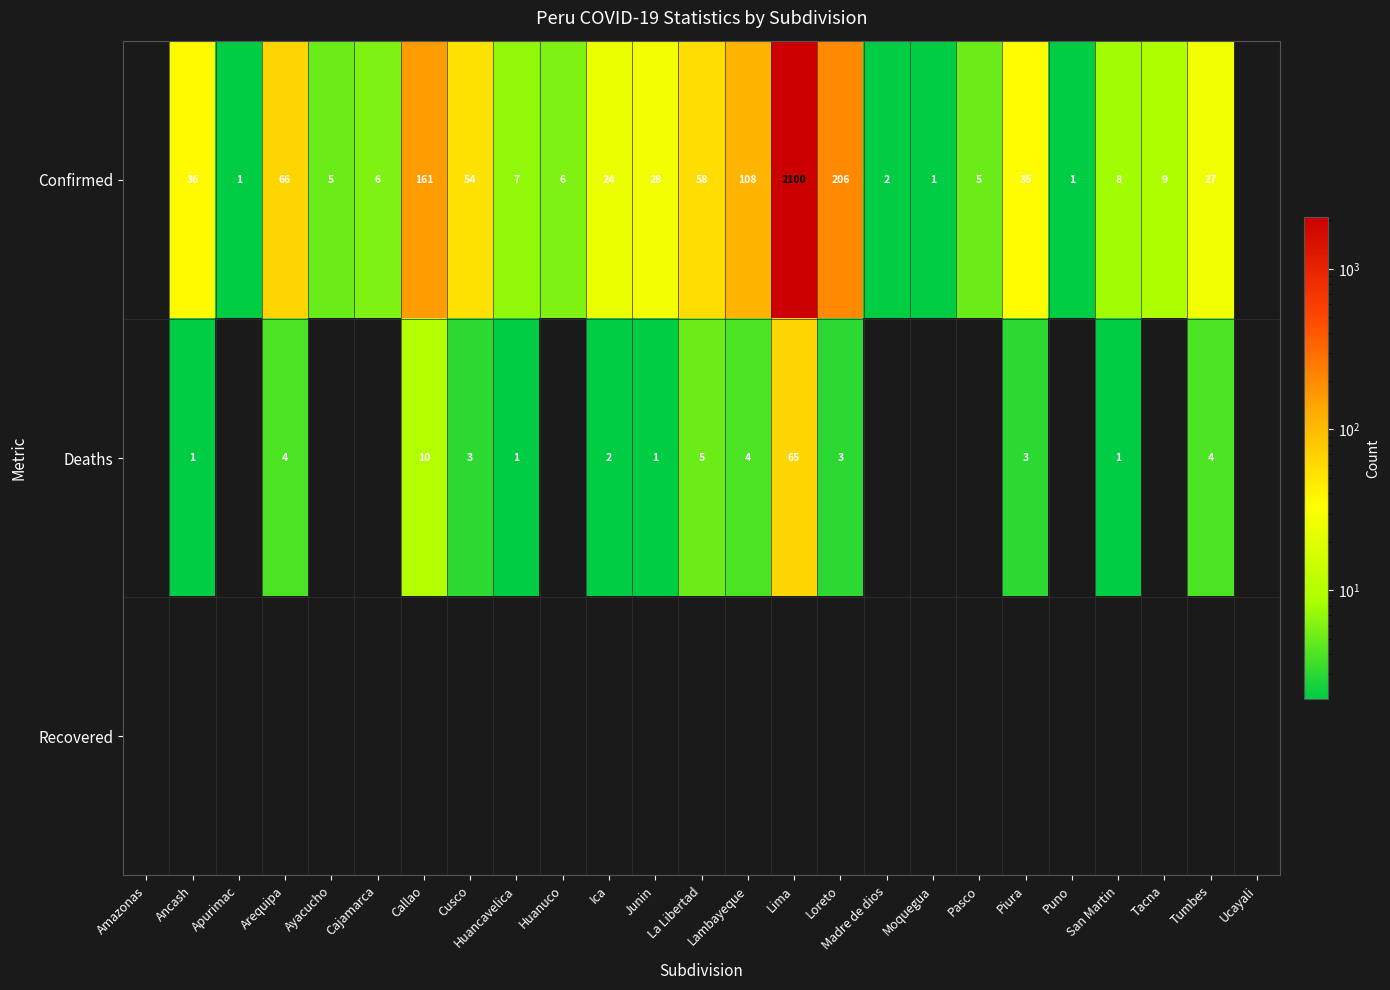

What is the sum of the Confirmed values at Ayacucho and Loreto?

211